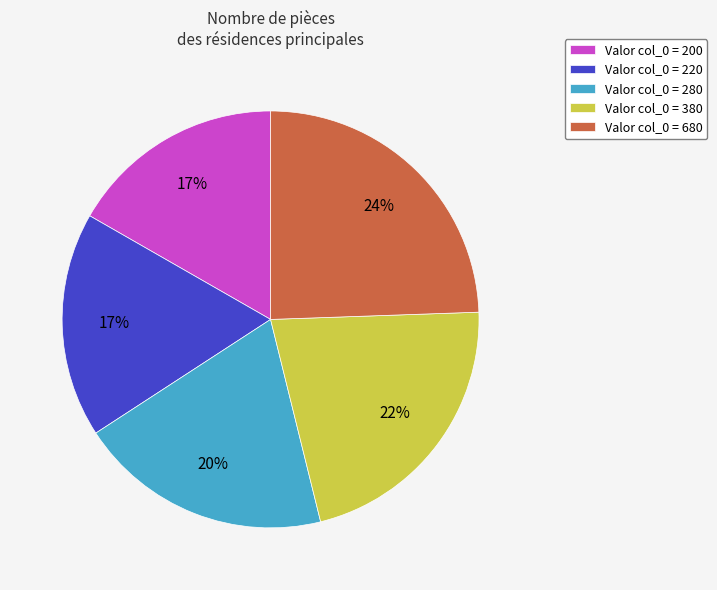

Is the sum of Valor col_0 = 680 and Valor col_0 = 280 greater than half?

No